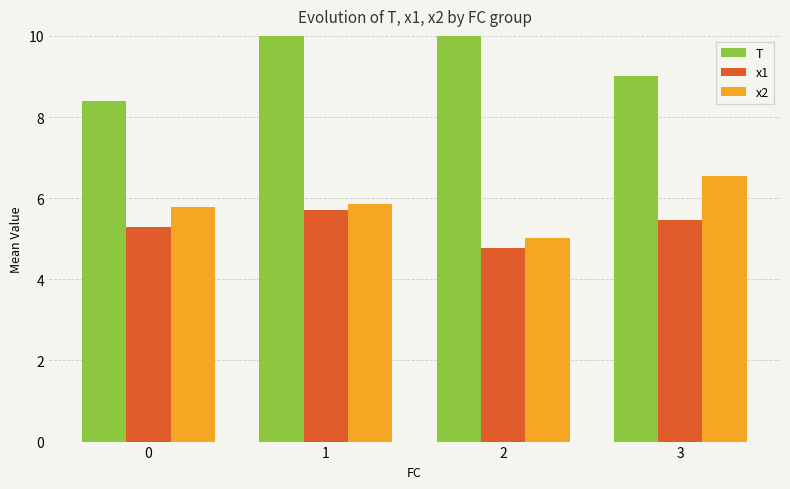

The value of x1 at 1 is 3.1. True or false?

False